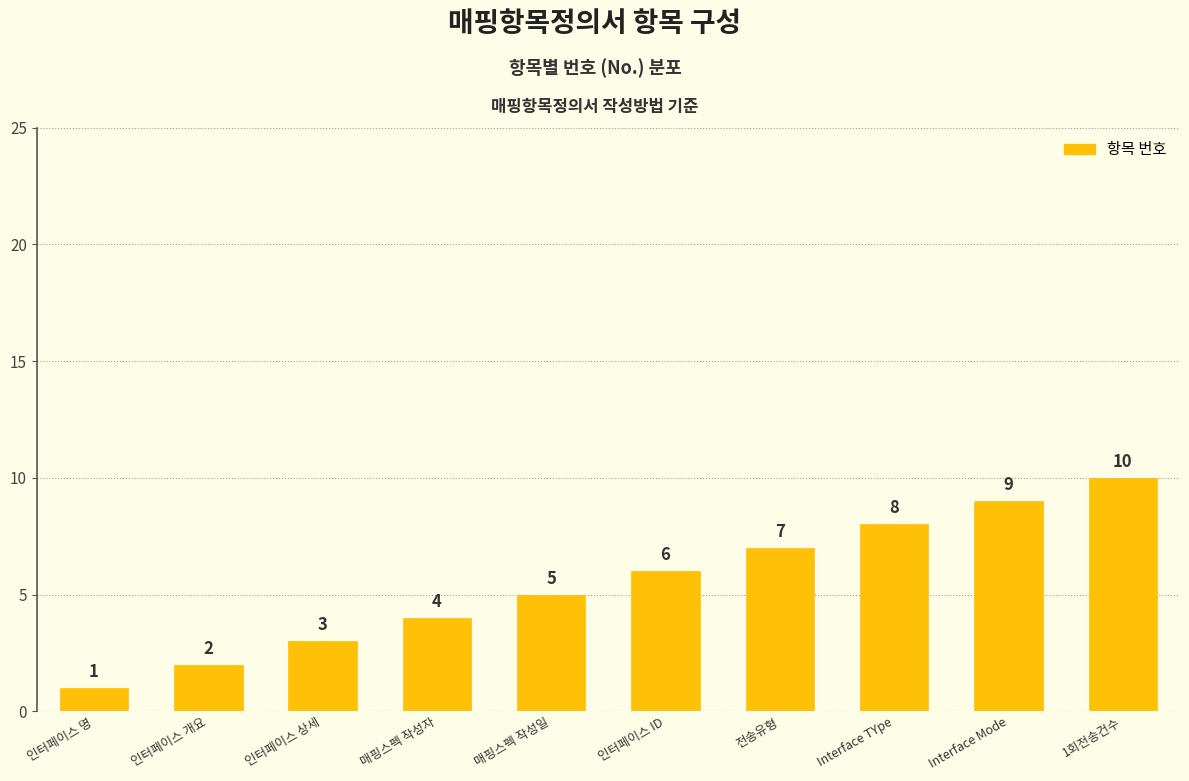

Rank the categories by value from lowest to highest.

인터페이스 명, 인터페이스 개요, 인터페이스 상세, 매핑스펙 작성자, 매핑스펙 작성일, 인터페이스 ID, 전송유형, Interface TYpe, Interface Mode, 1회전송건수